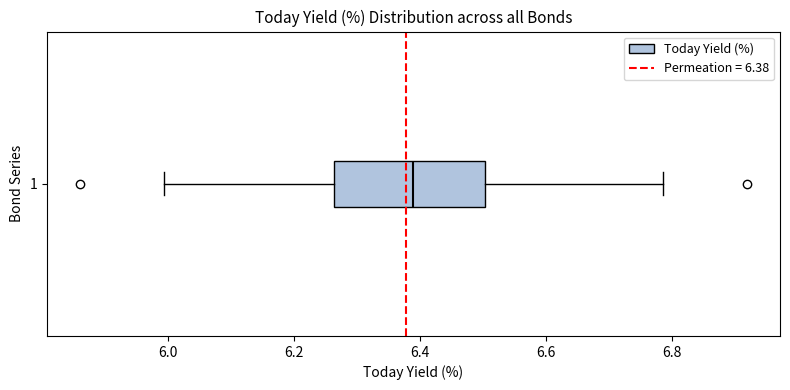

Read this box plot against the x-axis: the position of the median line, the range covered by the box, and the ends of both whiskers. The values are not printed on the chart, so give them approximately, as read against the axis.

median 6.38, box 6.26 to 6.50, whiskers 6.00 to 6.78